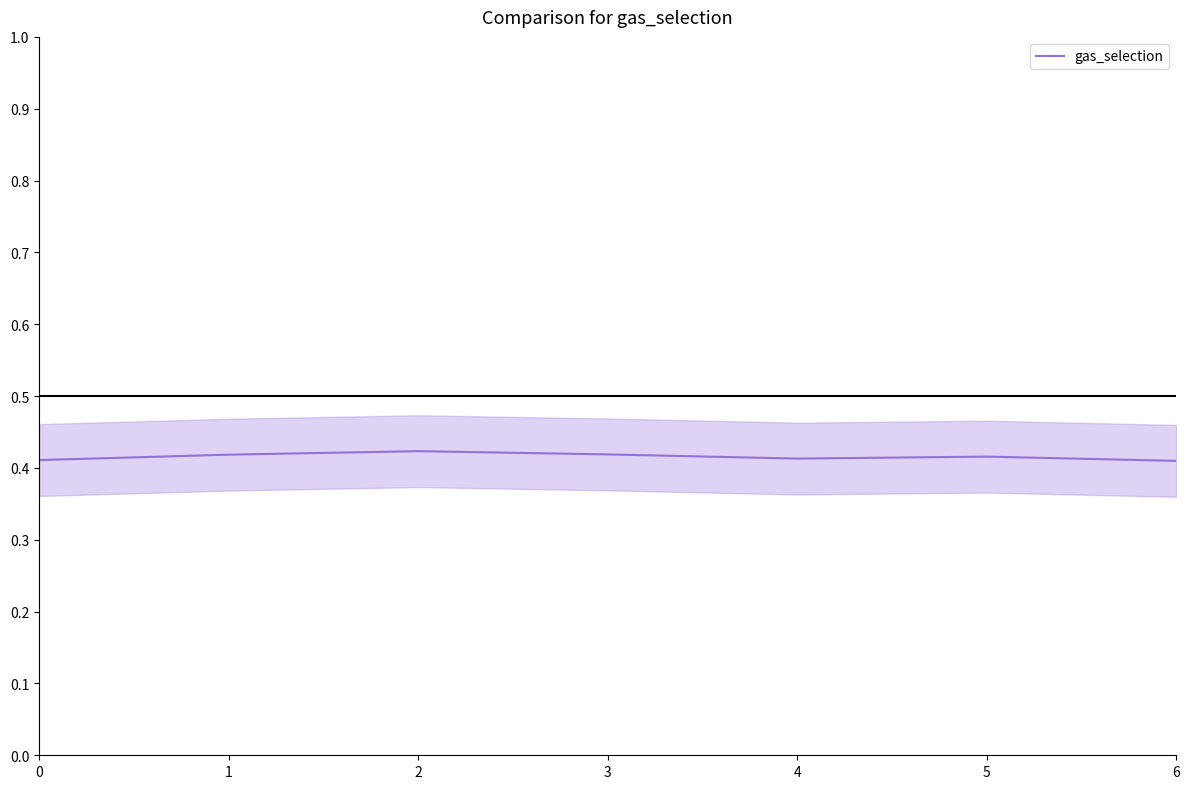

Does the chart display data point markers on the line(s)?

No